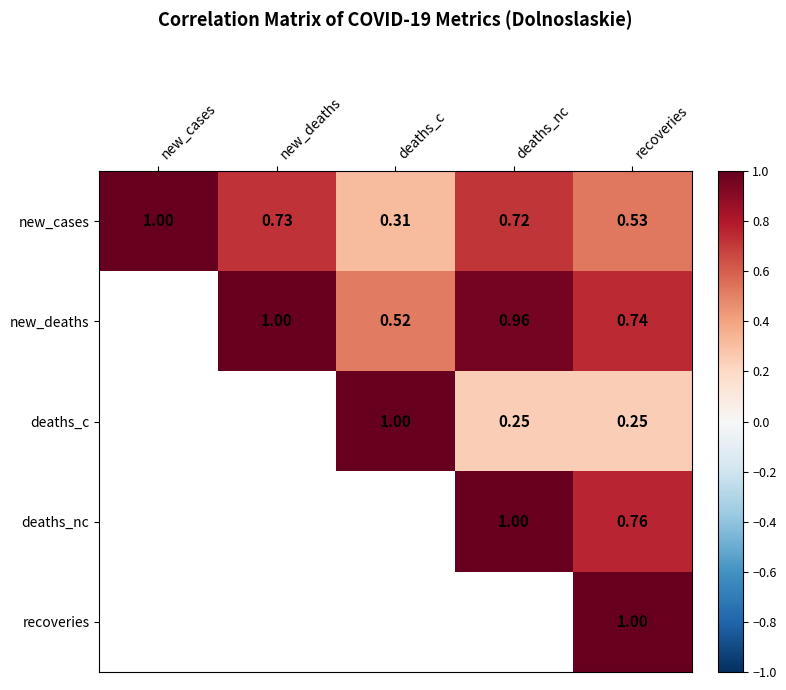

How many positive values does the recoveries series have?

1